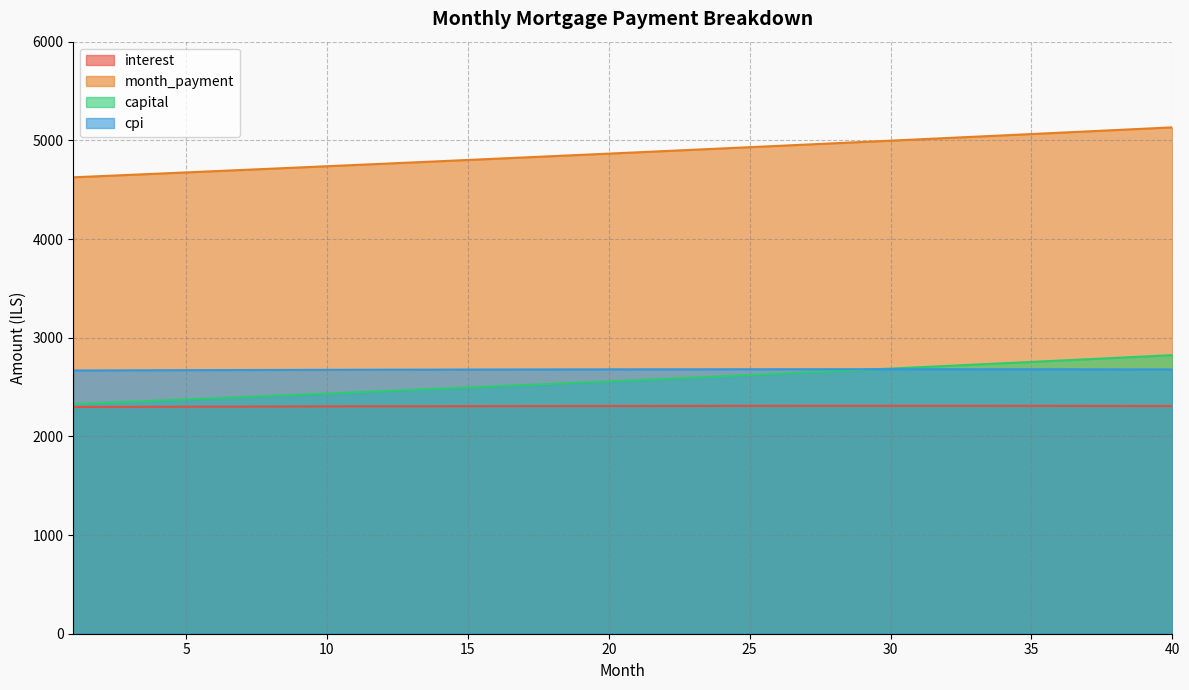

The interest series shows 2303.3 at 9. True or false?

True